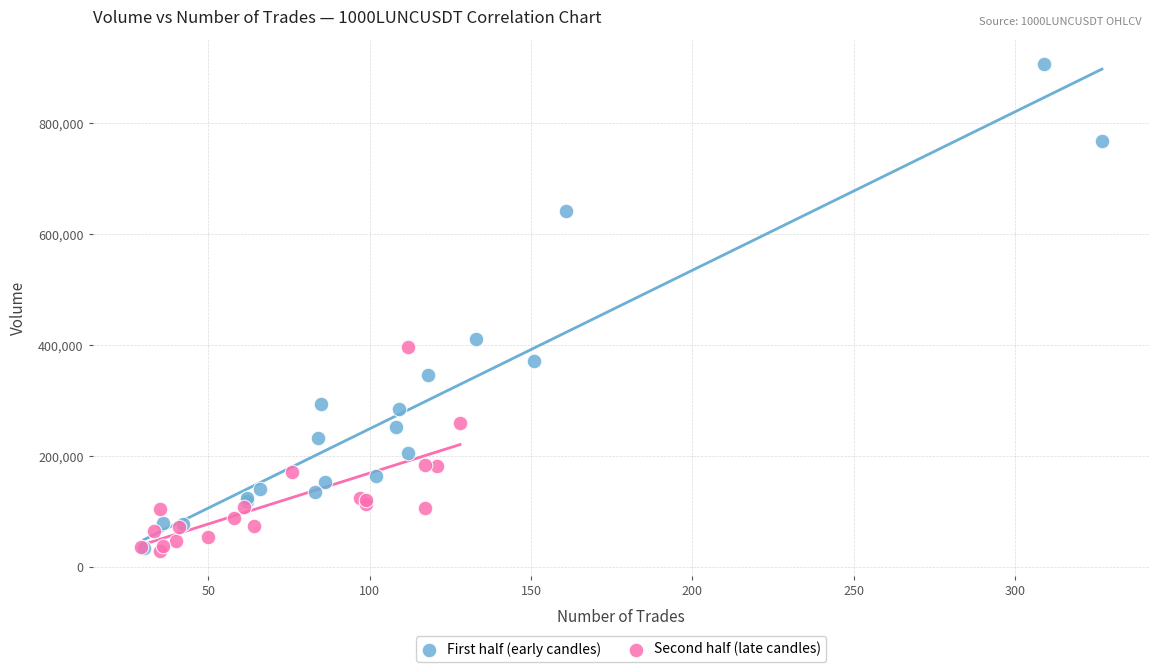

Which series has the widest spread of Y values?

First half (early candles)